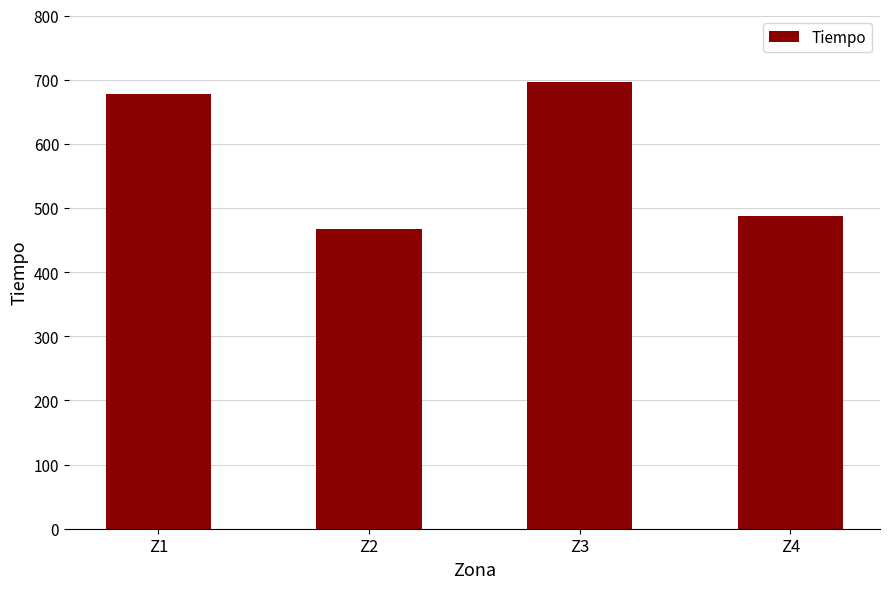

Approximately how many times larger is the value at Z4 compared to Z2?

1.0